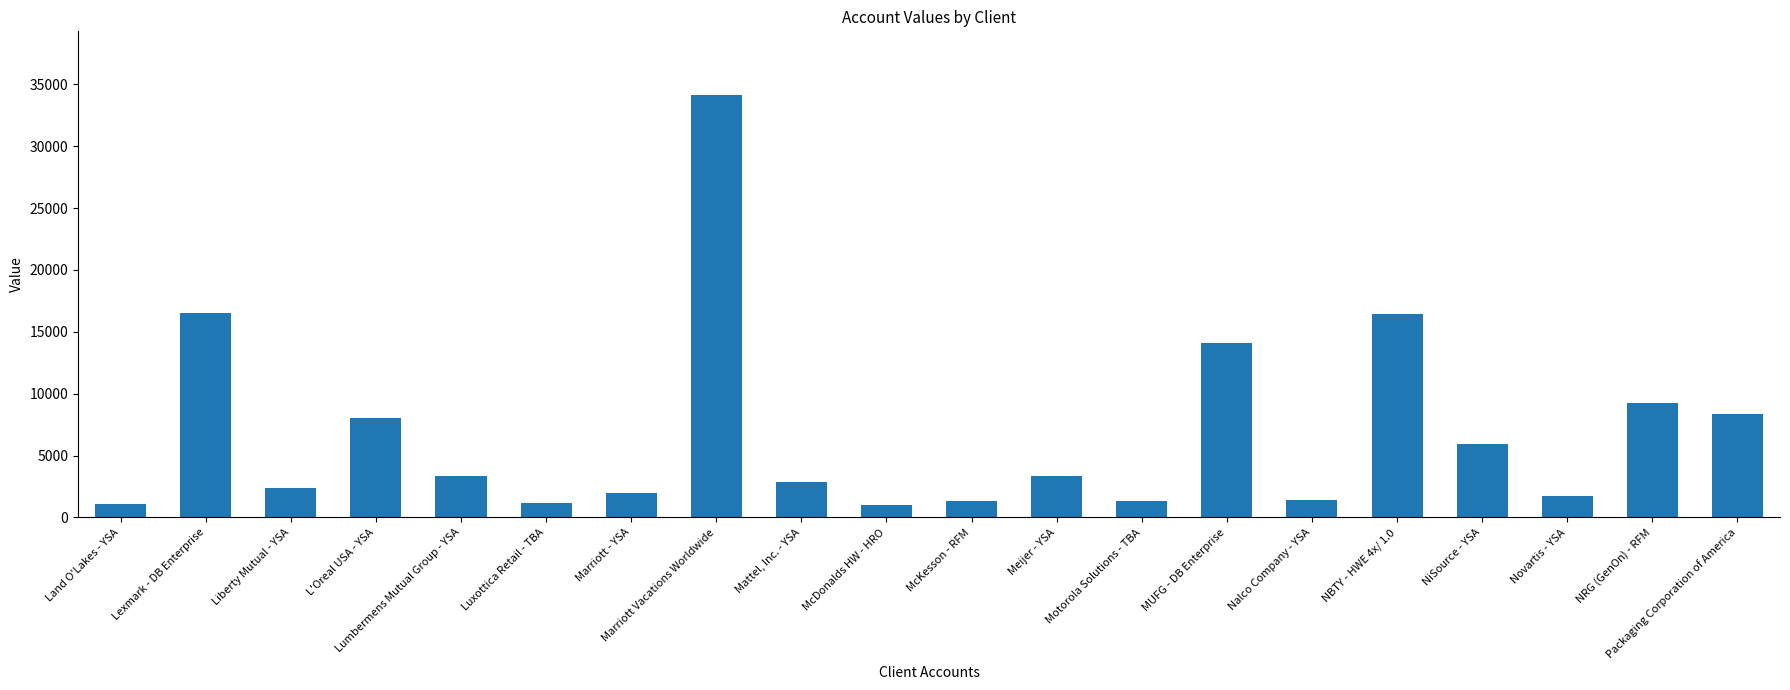

What is the ratio of the value at NRG (GenOn) - RFM to the value at McKesson - RFM?

6.8